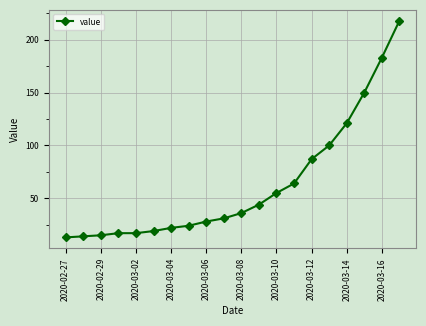

What is the maximum value shown in the chart?

218